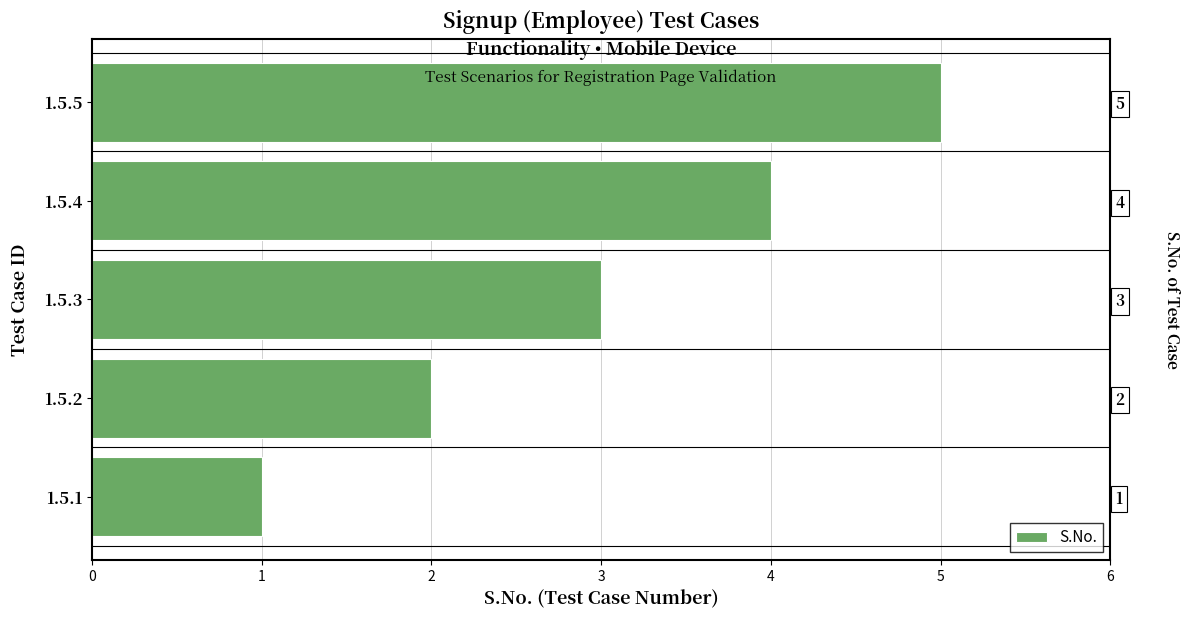

Rank the categories by value from lowest to highest.

1.5.1, 1.5.2, 1.5.3, 1.5.4, 1.5.5